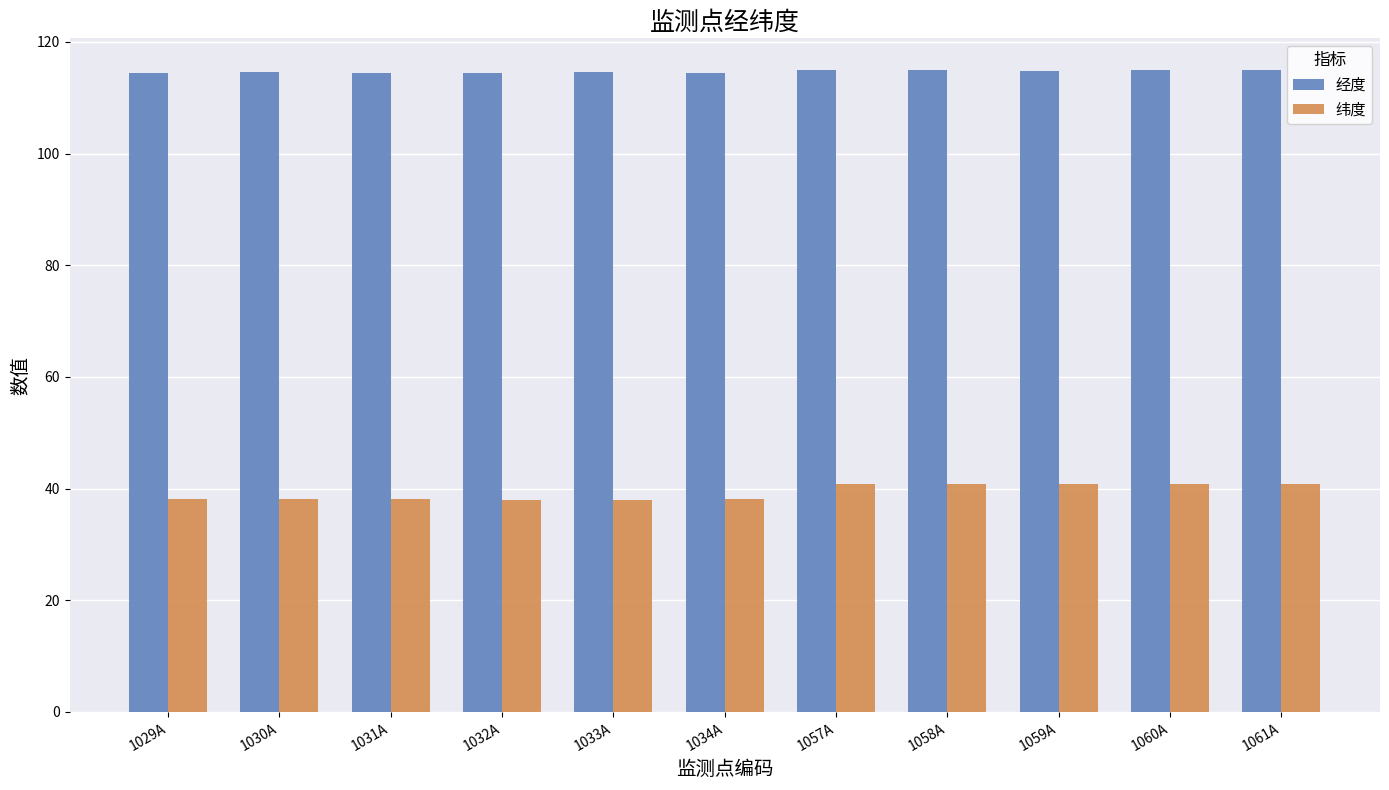

What is the difference between the maximum and minimum values in the 纬度 series?

2.9